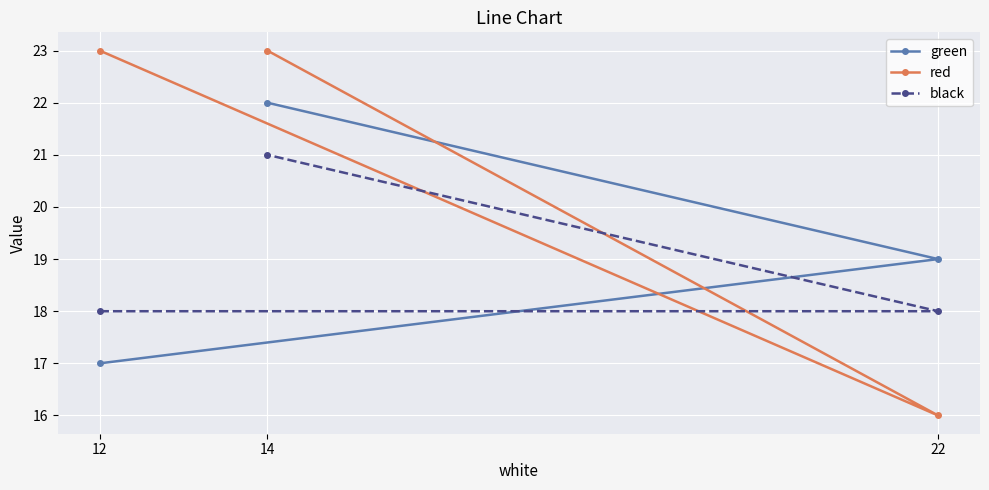

List the series in order of their overall mean, highest first.

red, green, black